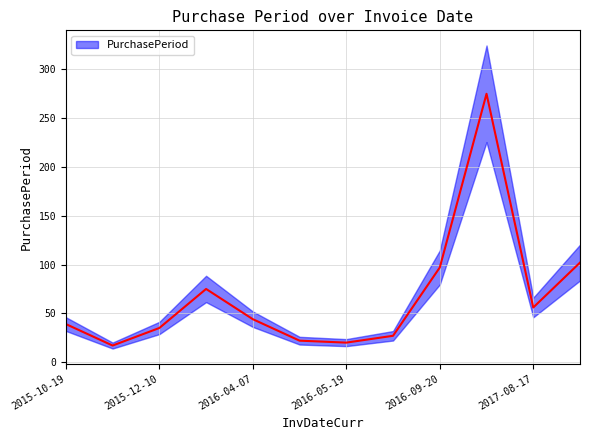

How many values are below 44?

6